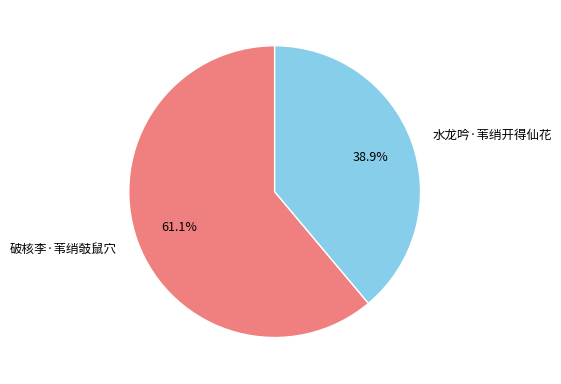

Count the number of slices in the pie.

2